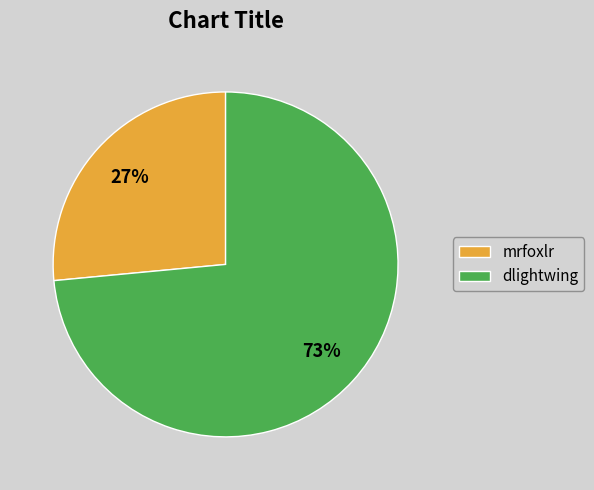

Approximately how many times larger is the value at mrfoxlr compared to dlightwing?

0.4